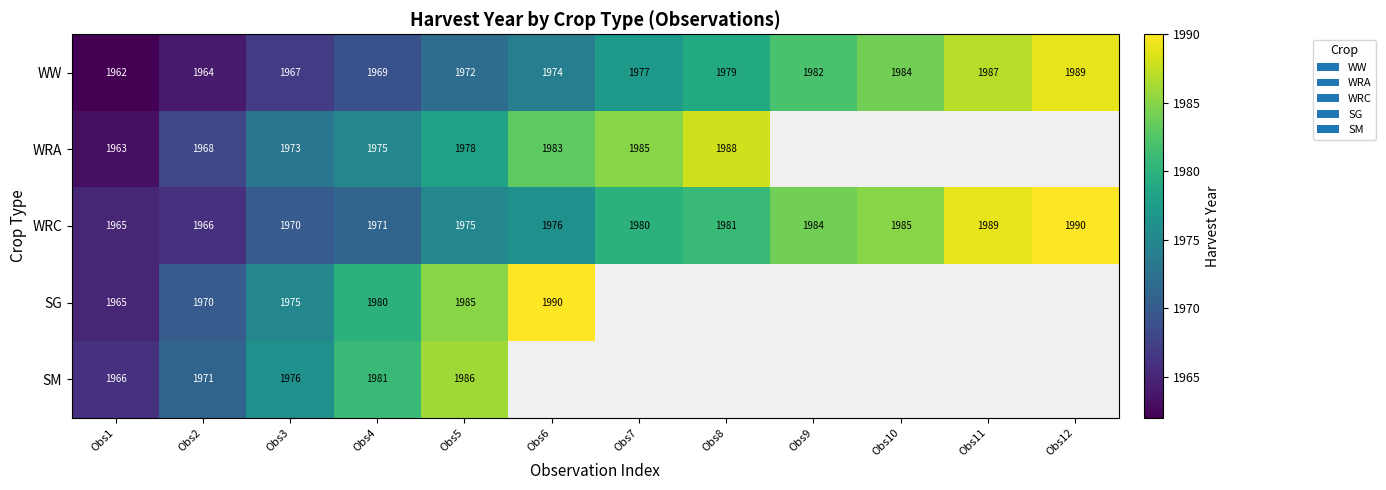

List the labels in order of WRC value, smallest first.

Obs1, Obs2, Obs3, Obs4, Obs5, Obs6, Obs7, Obs8, Obs9, Obs10, Obs11, Obs12